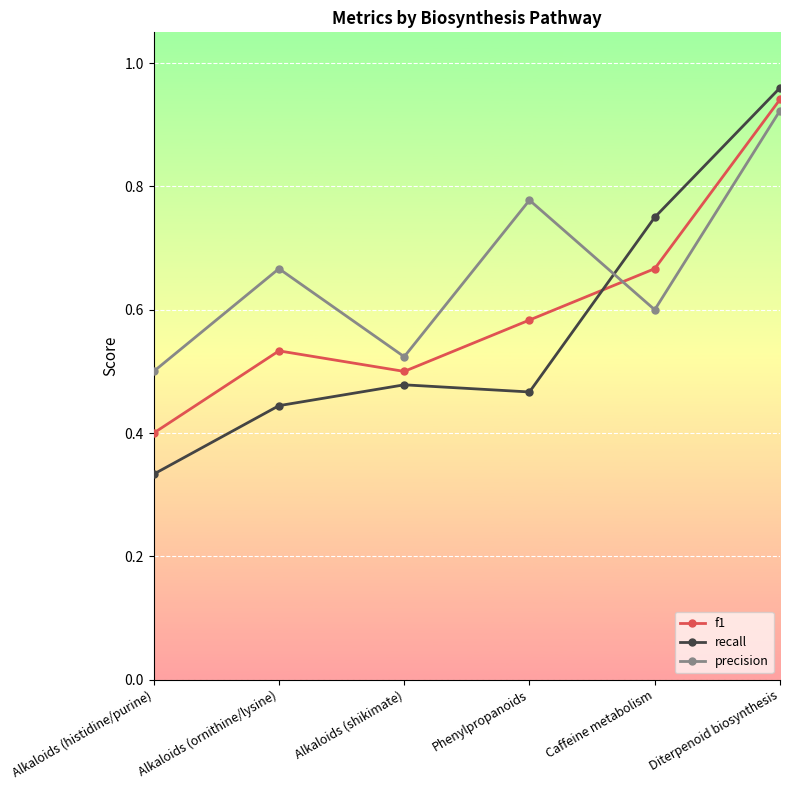

List the series in order of their overall mean, highest first.

precision, f1, recall